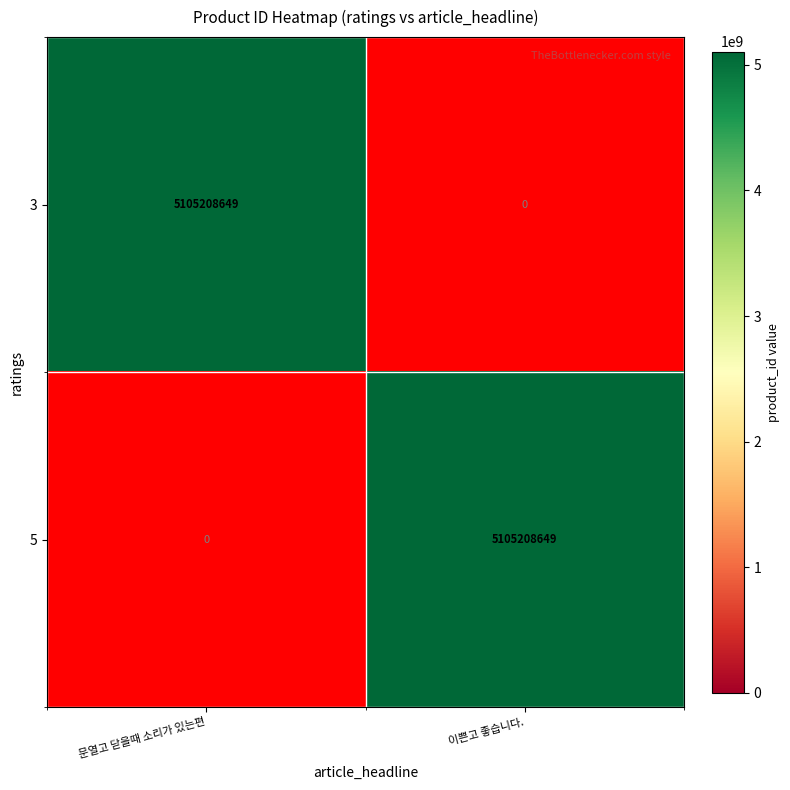

Reading left to right, extract all data points from this chart.

3: 5105208649	0
5: 0	5105208649